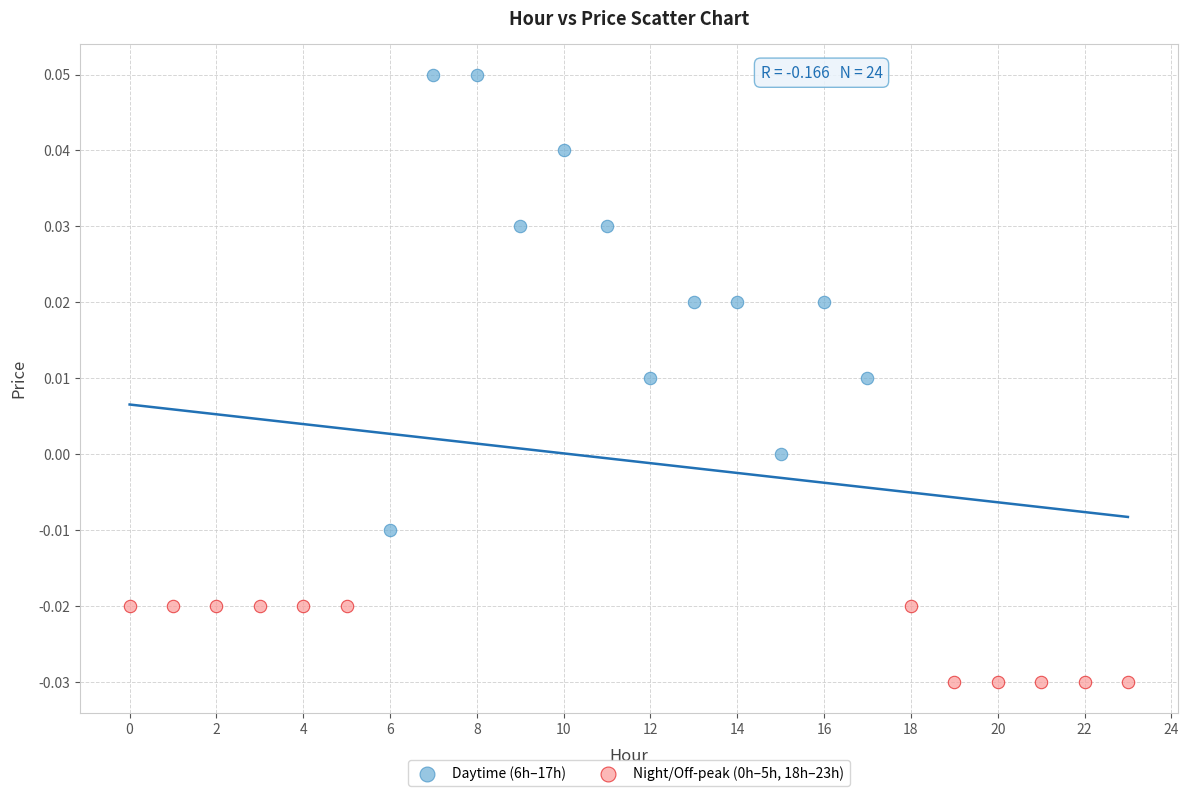

Which series reaches the maximum Y coordinate?

Daytime (6h–17h)